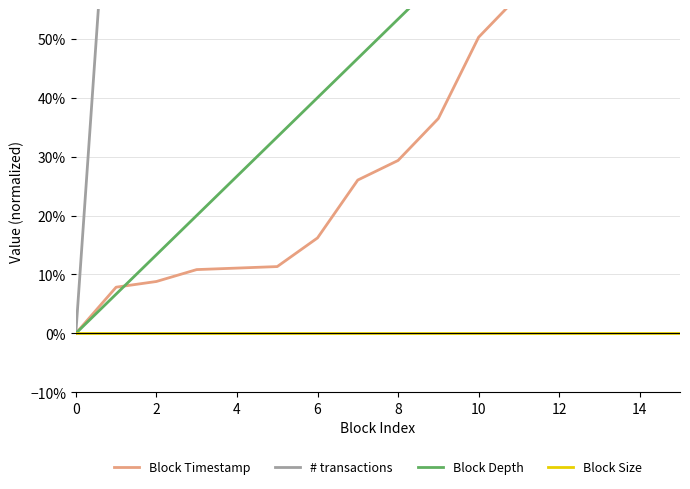

Reading left to right, what are all the values shown in this chart?

Block Timestamp: 0.0	0.1	0.1	0.1	0.1	0.1	0.2	0.3	0.3	0.4	0.5	0.6	0.6	0.7	0.8	1.0
# transactions: 0.0	1.0	0.9	0.9	1.0	1.0	0.9	1.0	1.0	0.9	0.9	1.0	0.9	1.0	1.0	1.0
Block Depth: 0.0	0.1	0.1	0.2	0.3	0.3	0.4	0.5	0.5	0.6	0.7	0.7	0.8	0.9	0.9	1.0
Block Size: 0.0	0.0	0.0	0.0	0.0	0.0	0.0	0.0	0.0	0.0	0.0	0.0	0.0	0.0	0.0	0.0